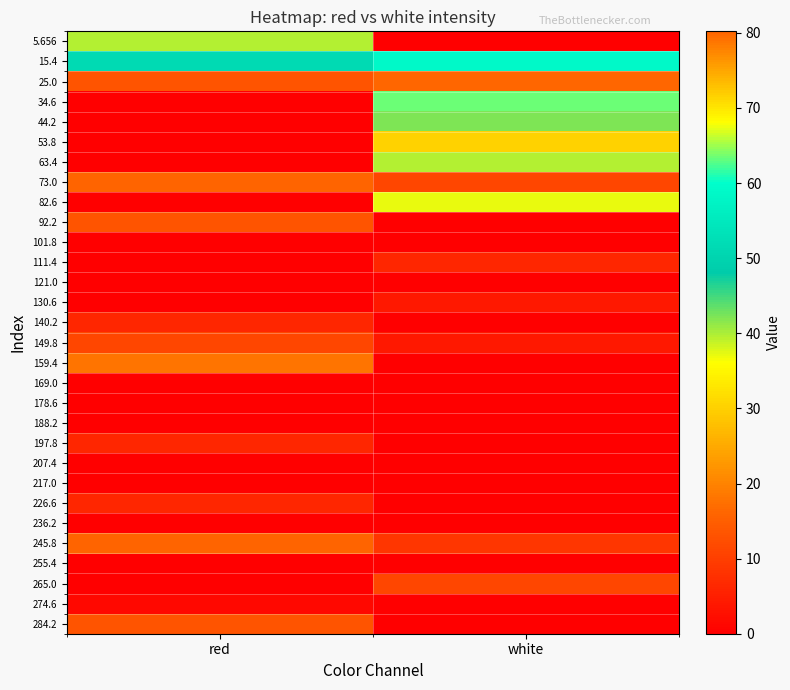

At how many categories does at least one series exceed 7?

2